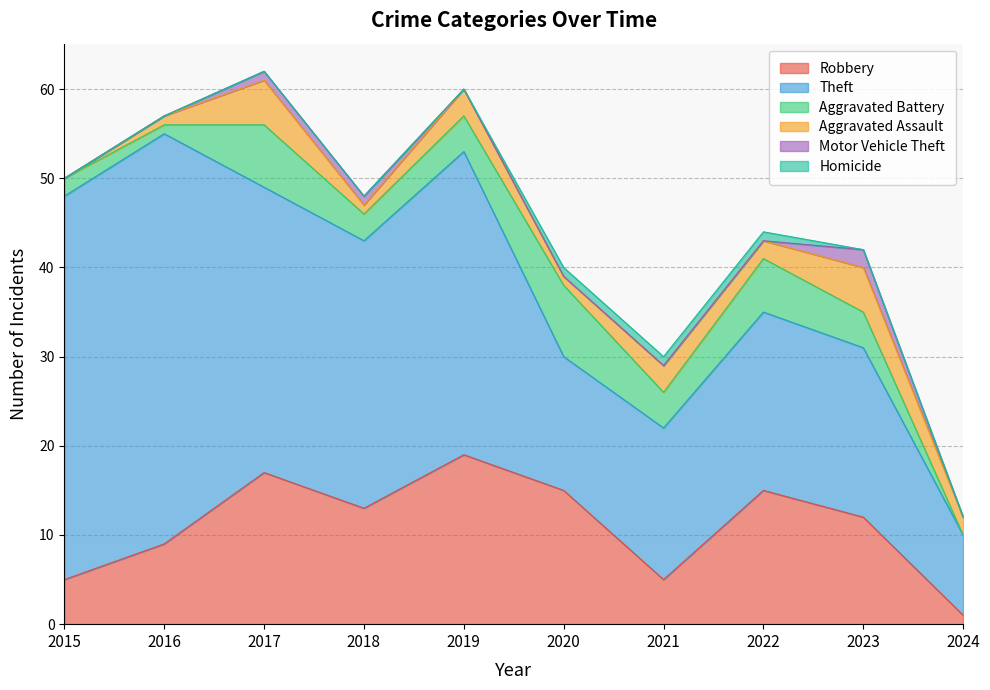

Reading left to right, transcribe all the data shown in this chart.

Robbery: 2015=5	2016=9	2017=17	2018=13	2019=19	2020=15	2021=5	2022=15	2023=12	2024=1
Theft: 2015=43	2016=46	2017=32	2018=30	2019=34	2020=15	2021=17	2022=20	2023=19	2024=9
Aggravated Battery: 2015=2	2016=1	2017=7	2018=3	2019=4	2020=8	2021=4	2022=6	2023=4	2024=0
Aggravated Assault: 2015=0	2016=1	2017=5	2018=1	2019=3	2020=1	2021=3	2022=2	2023=5	2024=2
Motor Vehicle Theft: 2015=0	2016=0	2017=1	2018=1	2019=0	2020=0	2021=0	2022=0	2023=2	2024=0
Homicide: 2015=0	2016=0	2017=0	2018=0	2019=0	2020=1	2021=1	2022=1	2023=0	2024=0